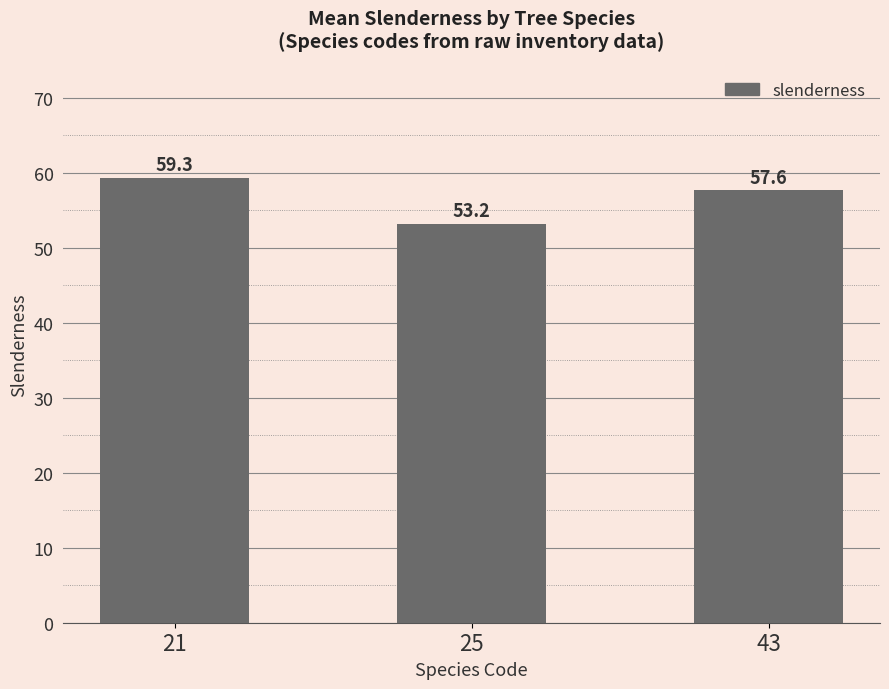

True or false: the data shows 90.7 at 25.

False